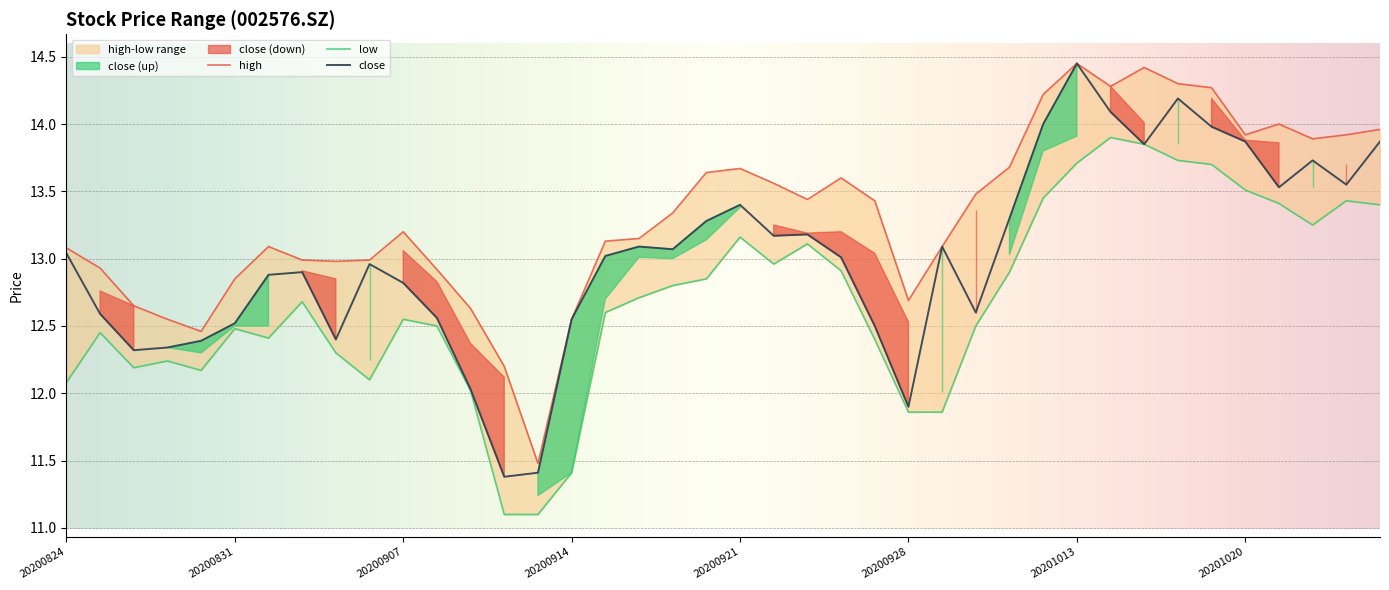

True or false: low has more than 1 points higher than both neighbors.

True